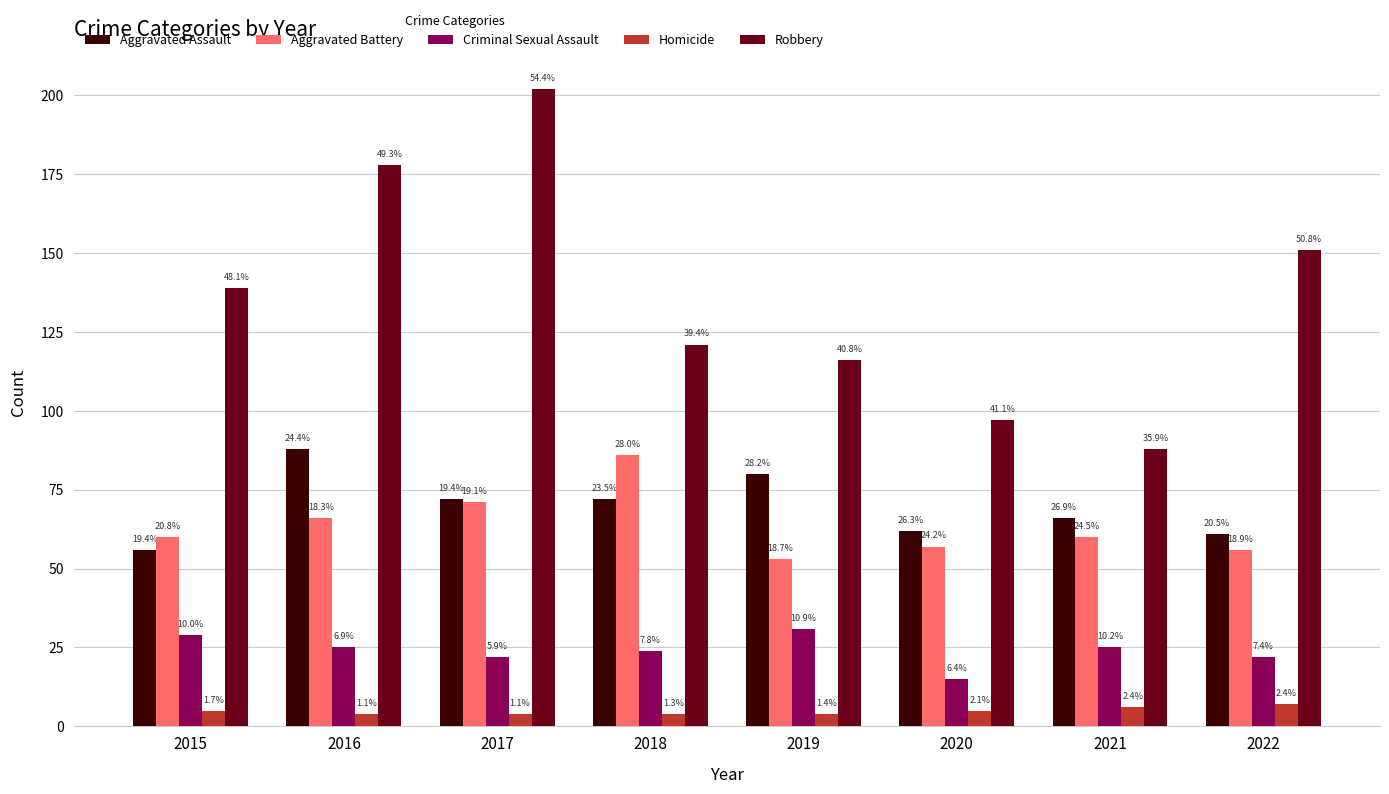

How many bars are there in total?

40